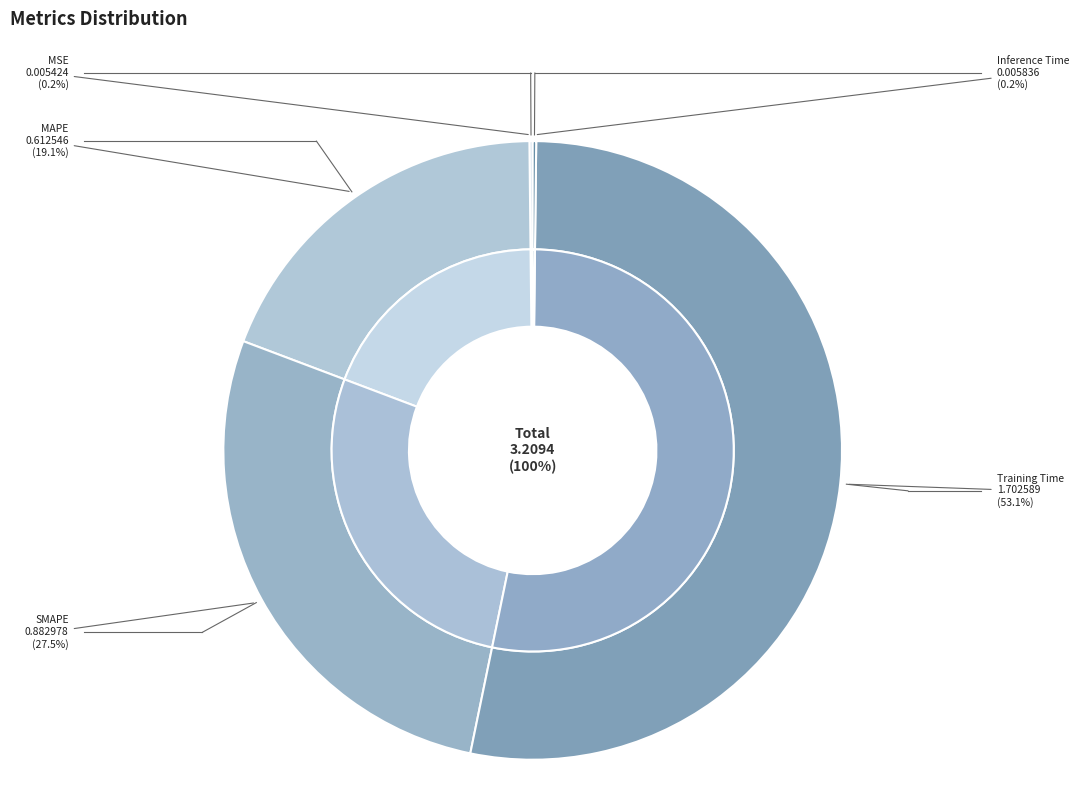

What is the smallest slice in the pie chart?

MSE